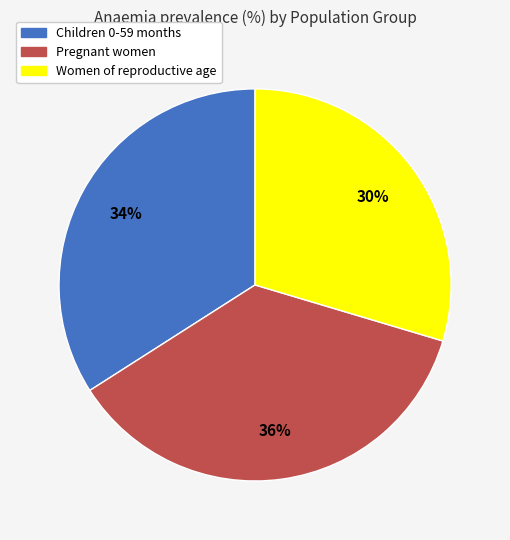

Is there a majority slice in this chart?

No